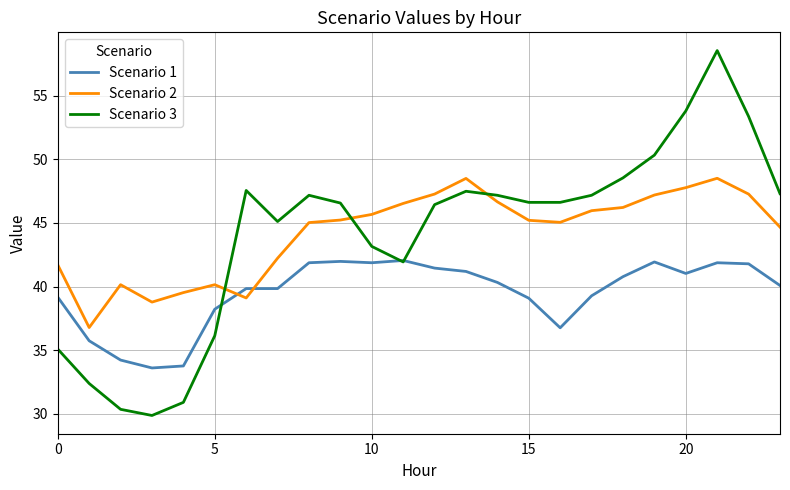

List the series in order of their peak value, highest first.

Scenario 3, Scenario 2, Scenario 1